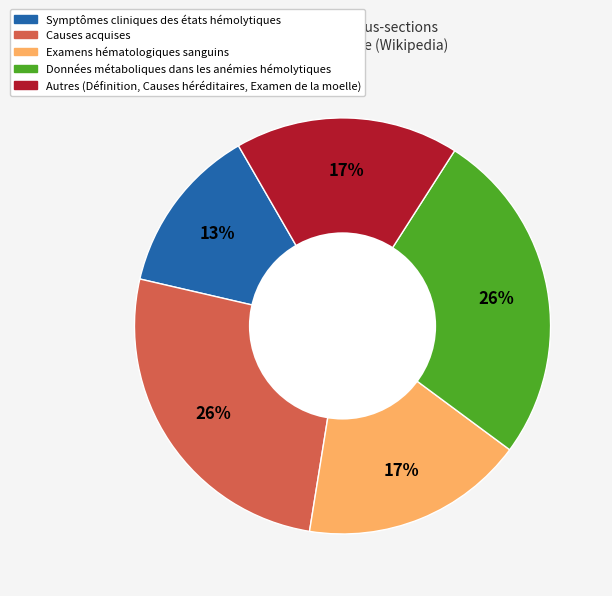

Does any single category account for the majority?

No